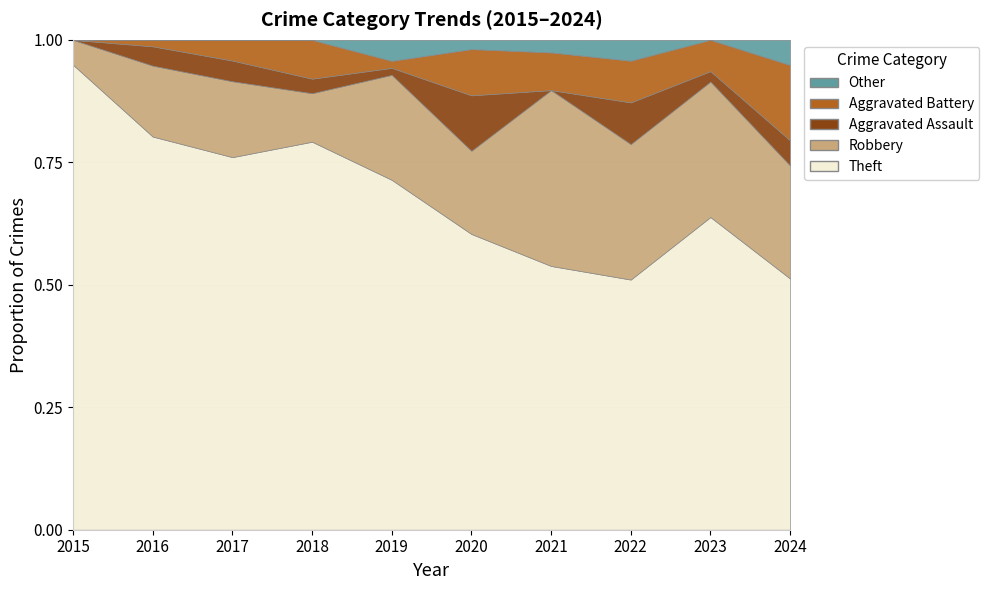

Which series ends up on top after the final intersection of Aggravated Battery and Aggravated Assault?

Aggravated Battery